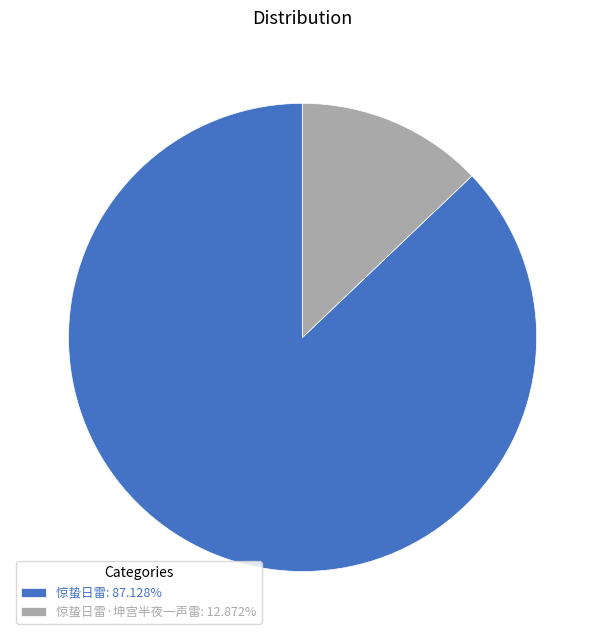

Is there any slice that represents more than half of the pie?

Yes